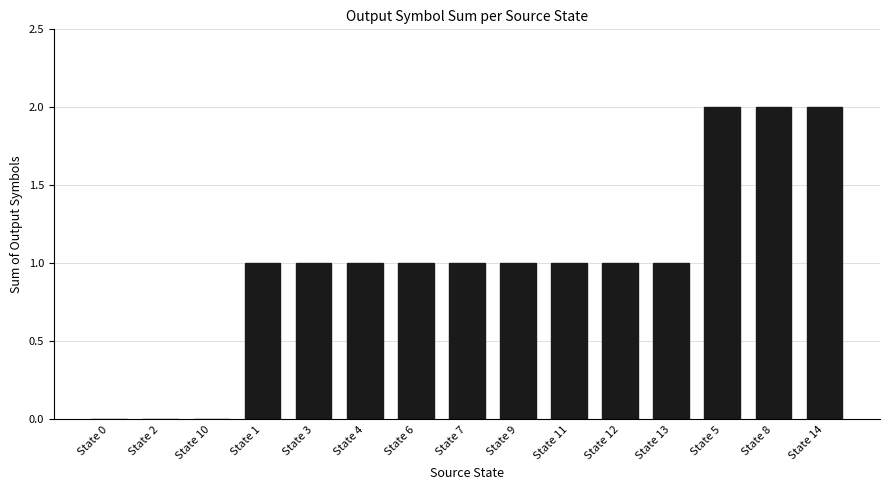

True or false: the data shows -1 at State 10.

False